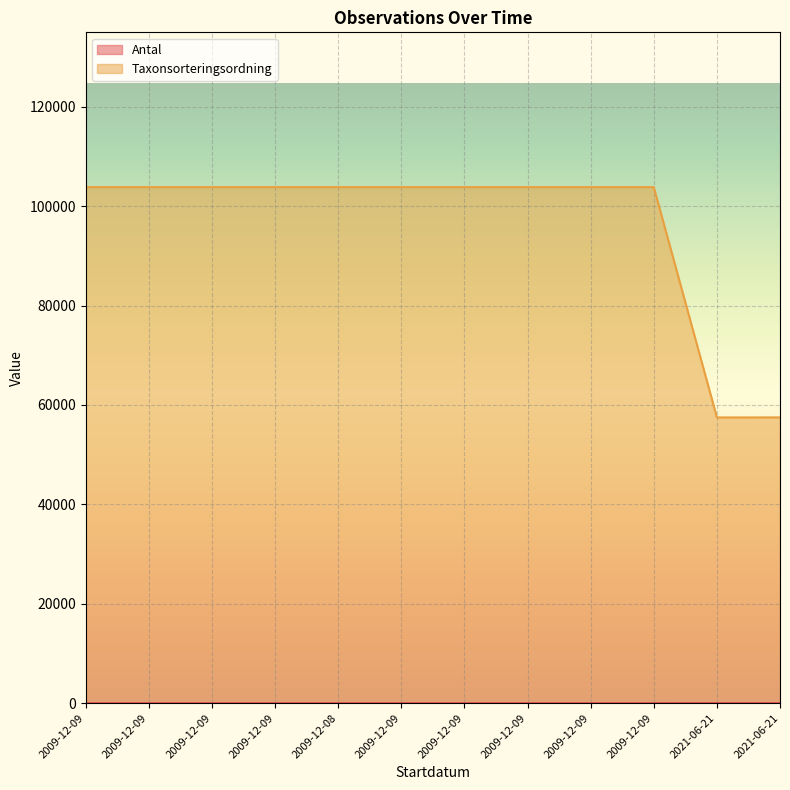

At which category does the chart reach its peak across all series?

2009-12-09